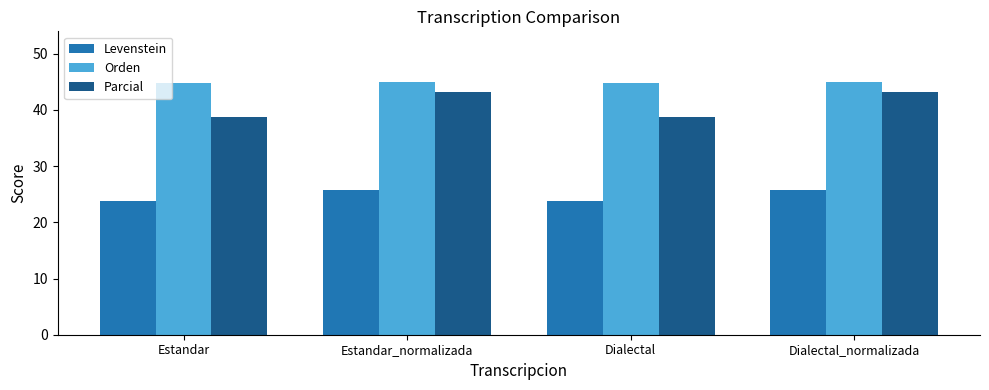

Reading left to right, what are all the values shown in this chart?

Levenstein: Estandar=23.9	Estandar_normalizada=25.7	Dialectal=23.9	Dialectal_normalizada=25.7
Orden: Estandar=44.7	Estandar_normalizada=45.0	Dialectal=44.7	Dialectal_normalizada=45.0
Parcial: Estandar=38.8	Estandar_normalizada=43.2	Dialectal=38.8	Dialectal_normalizada=43.2